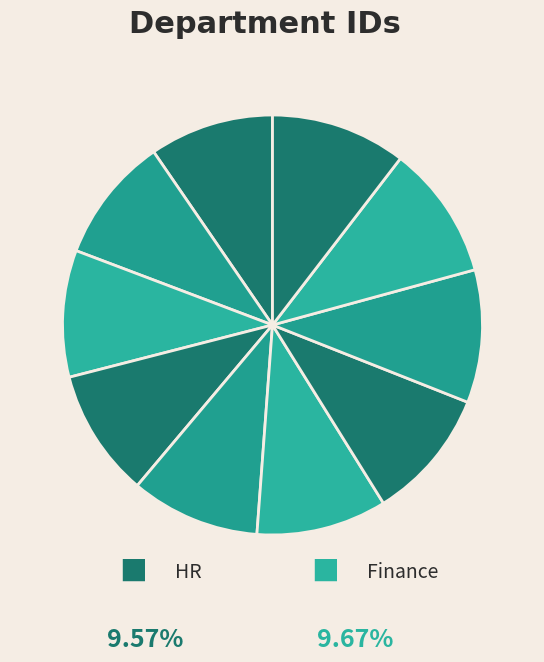

How many slices are in this pie chart?

10